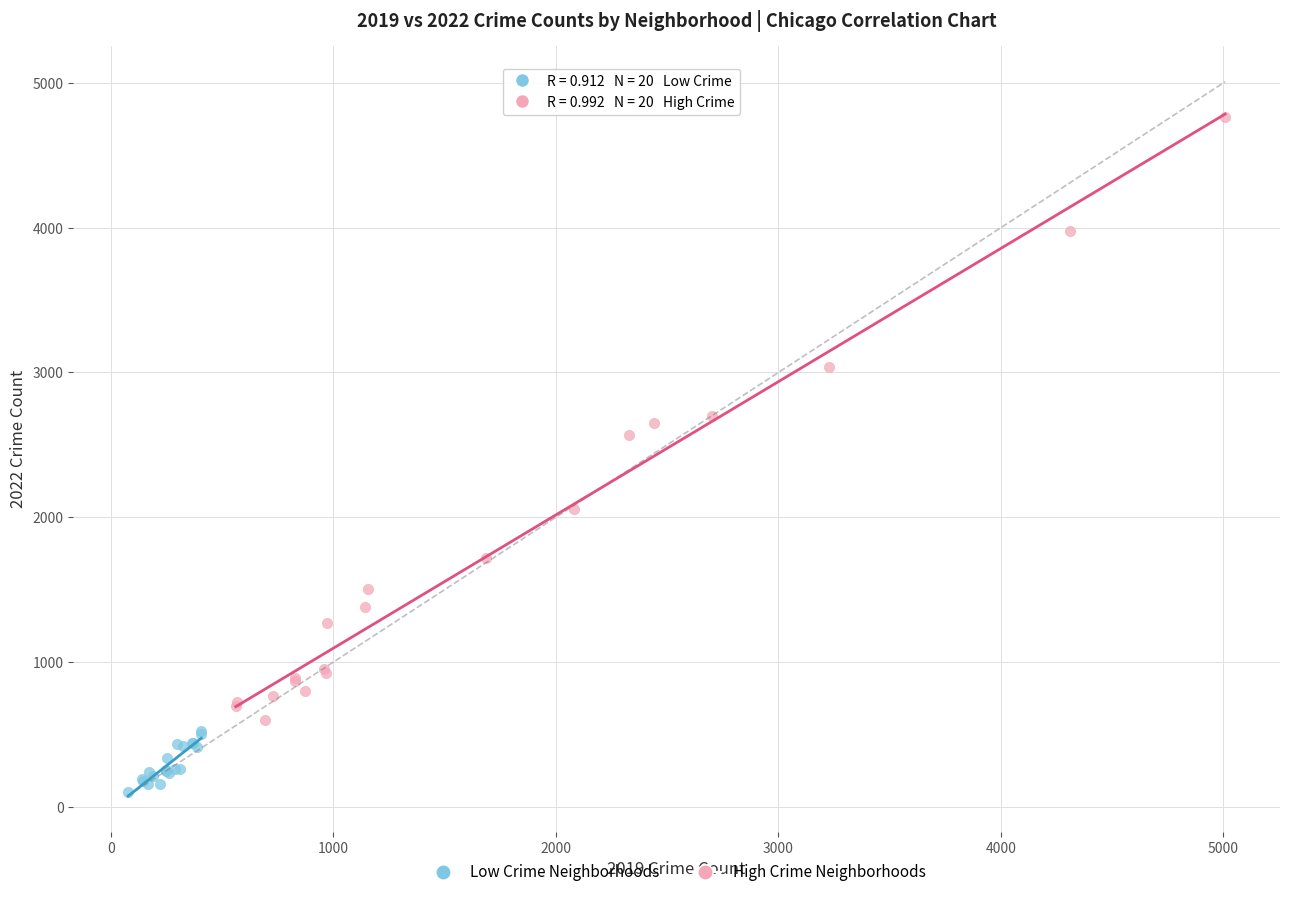

Which series reaches the minimum Y coordinate?

Low Crime Neighborhoods